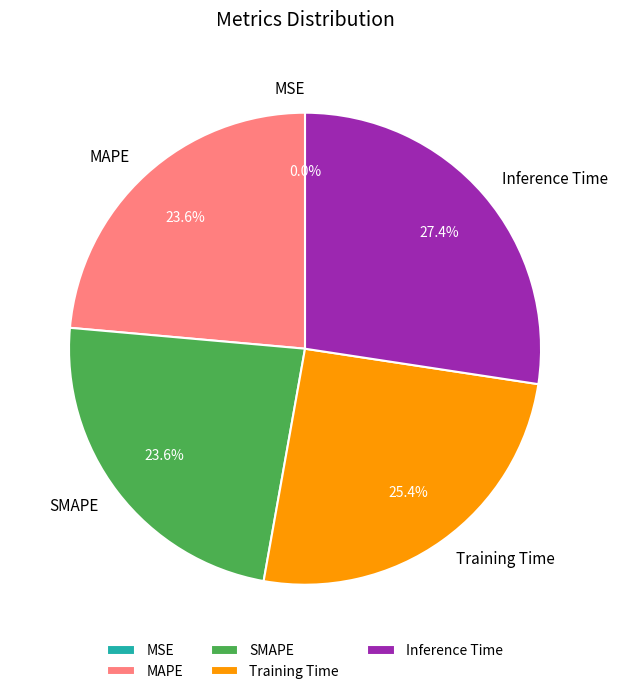

Which slice is the largest?

Inference Time